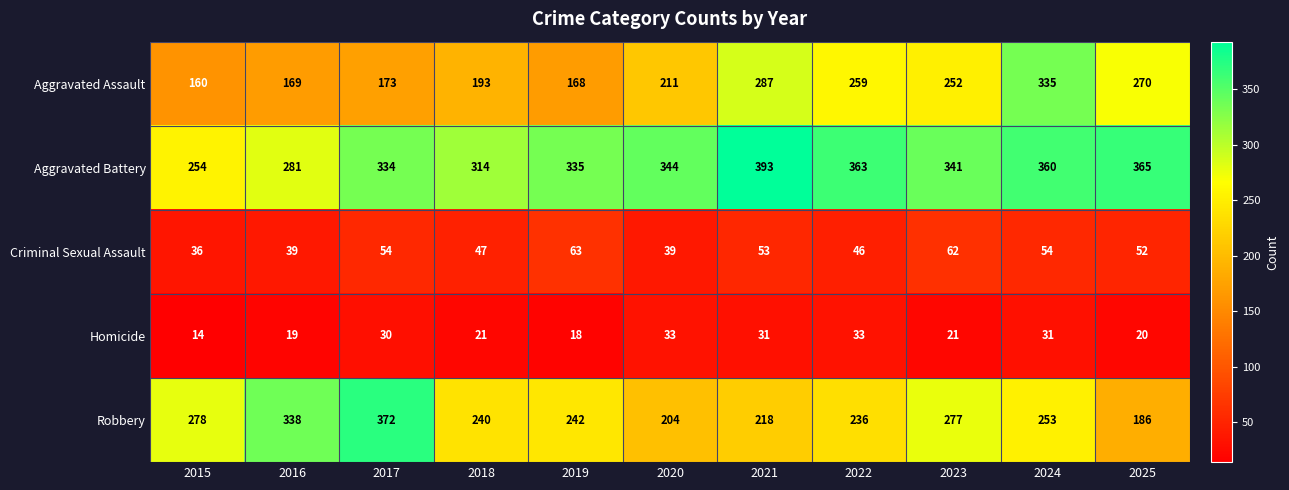

Is it true that Homicide equals 26 at 2019?

False